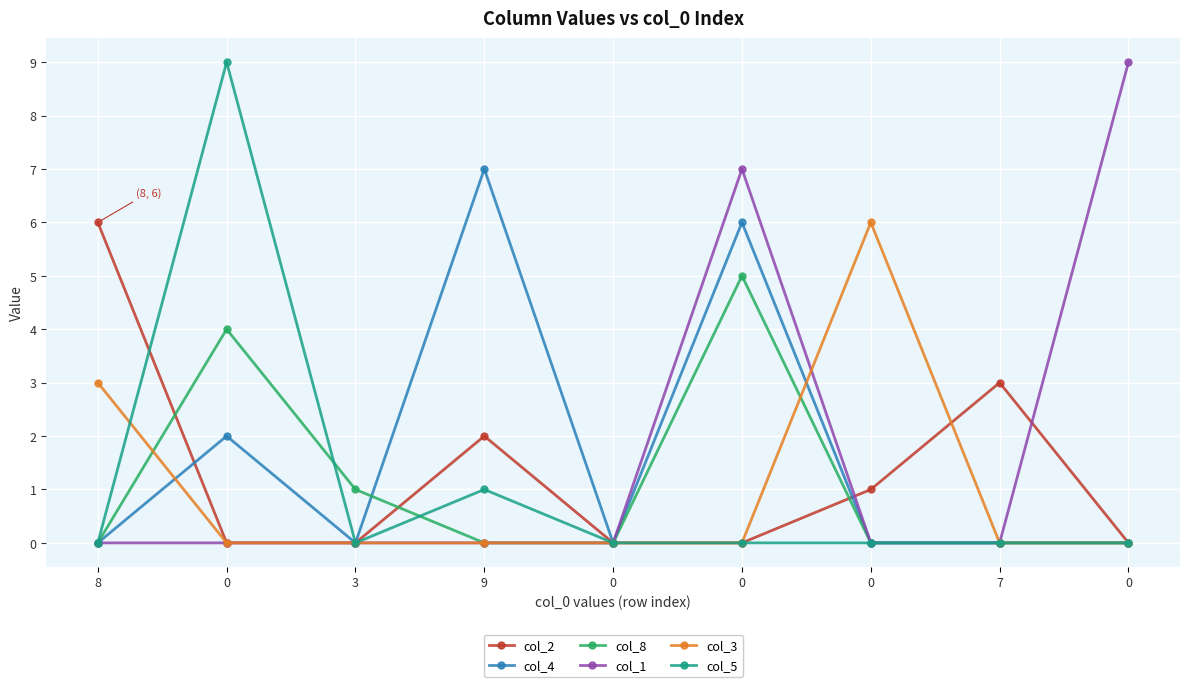

True or false: col_3 has a value of 0 at 0.

True